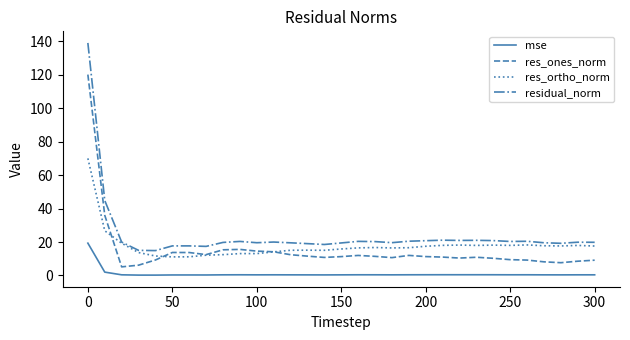

At how many categories does at least one series exceed 120?

1